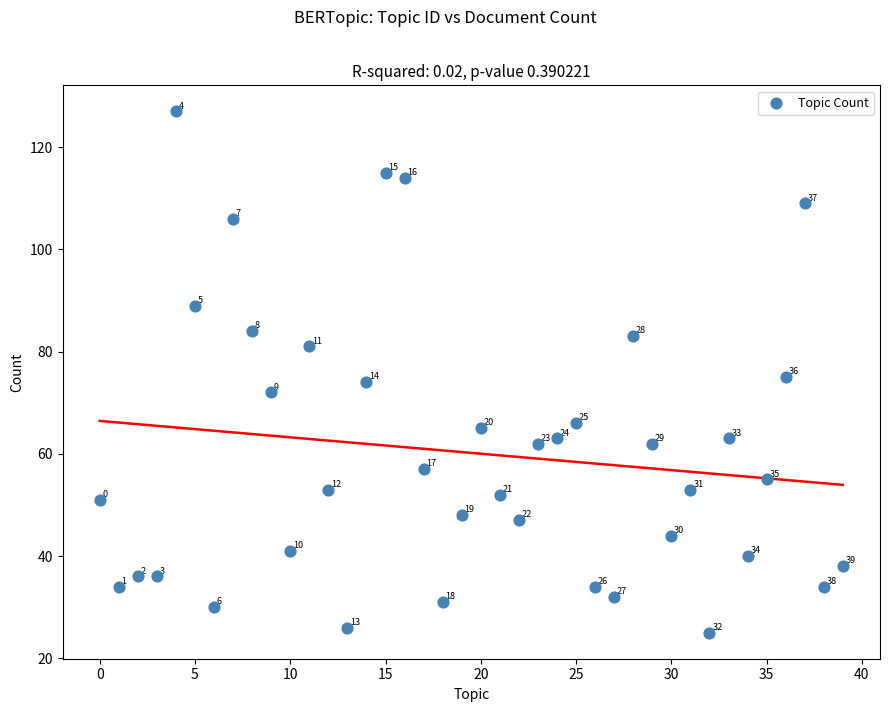

What is the range of Y values (max minus min)?

102